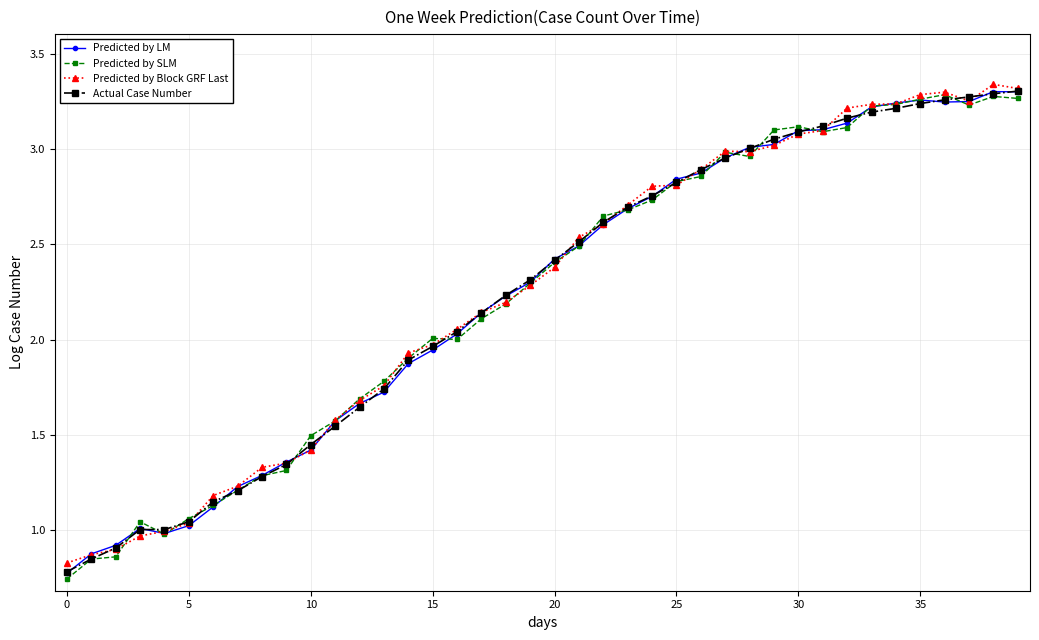

True or false: Predicted by LM has more than 0 points higher than both neighbors.

True